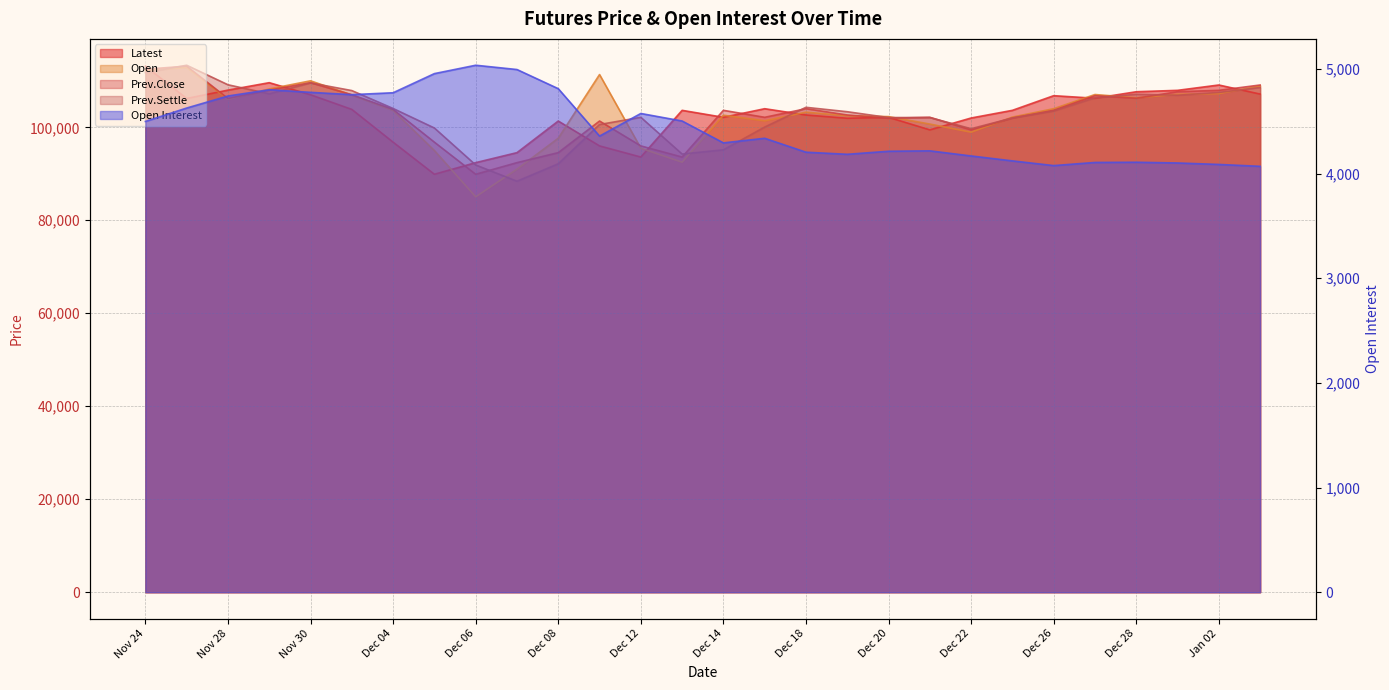

What is the minimum value for Open?

85050